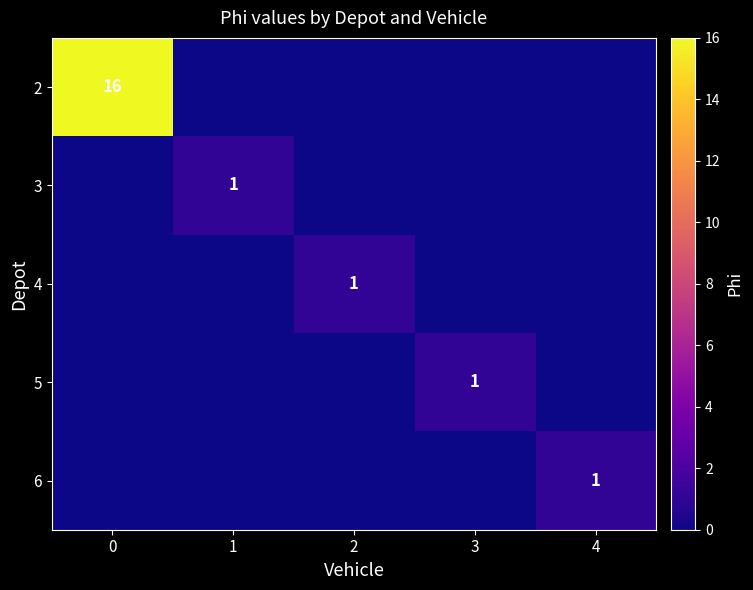

The value of 4 at 2 is 1. True or false?

True